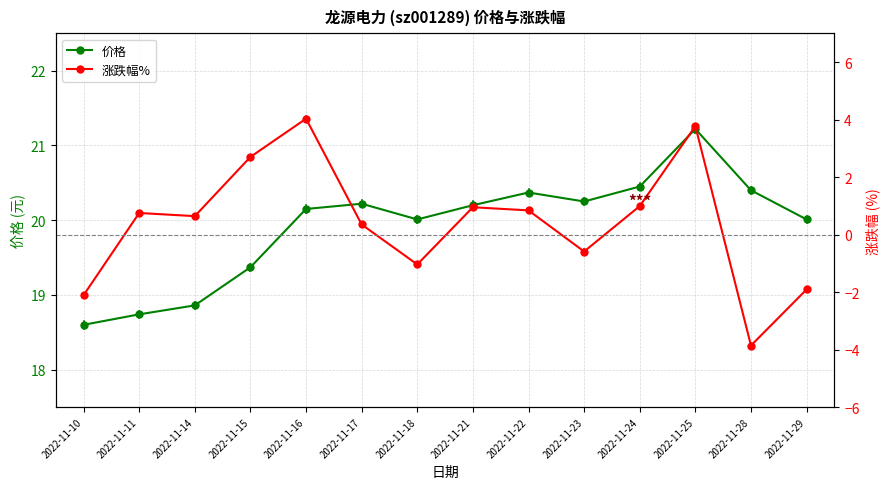

Count the number of data series in this chart.

2